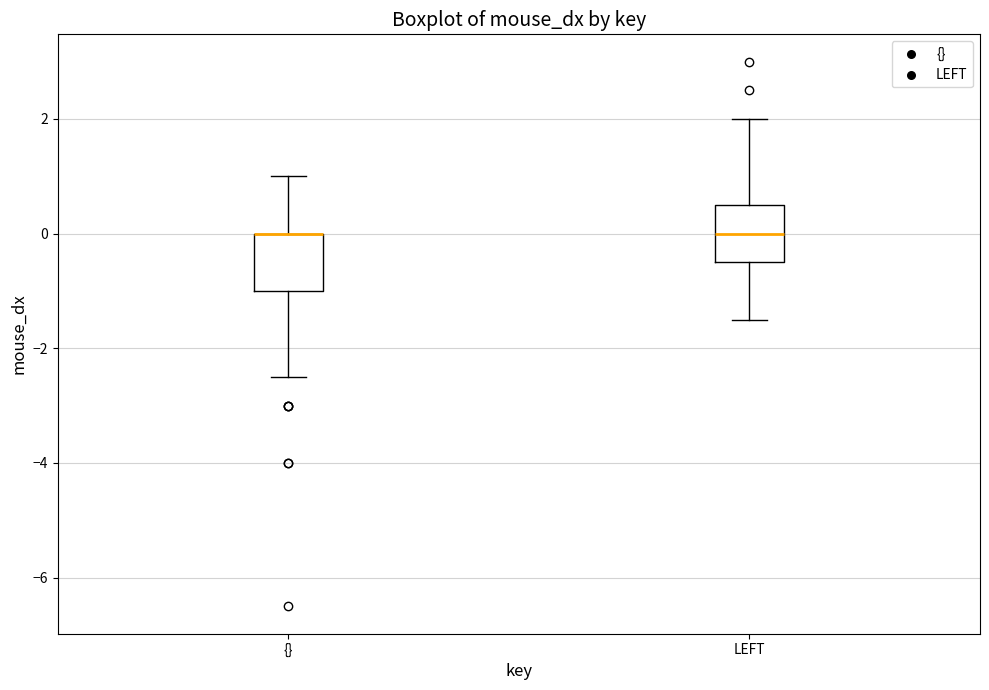

Reading left to right, transcribe this box plot: for each box, give where its median line is, the range the box spans, and where its two whiskers end, as read against the y-axis. The values are not printed on the chart, so give them approximately, as read against the axis.

{}: median 0.0 (drawn on the box's upper edge), box -1.0 to 0.0, whiskers -2.4 to 1.0
LEFT: median 0.0, box -0.4 to 0.6, whiskers -1.4 to 2.0